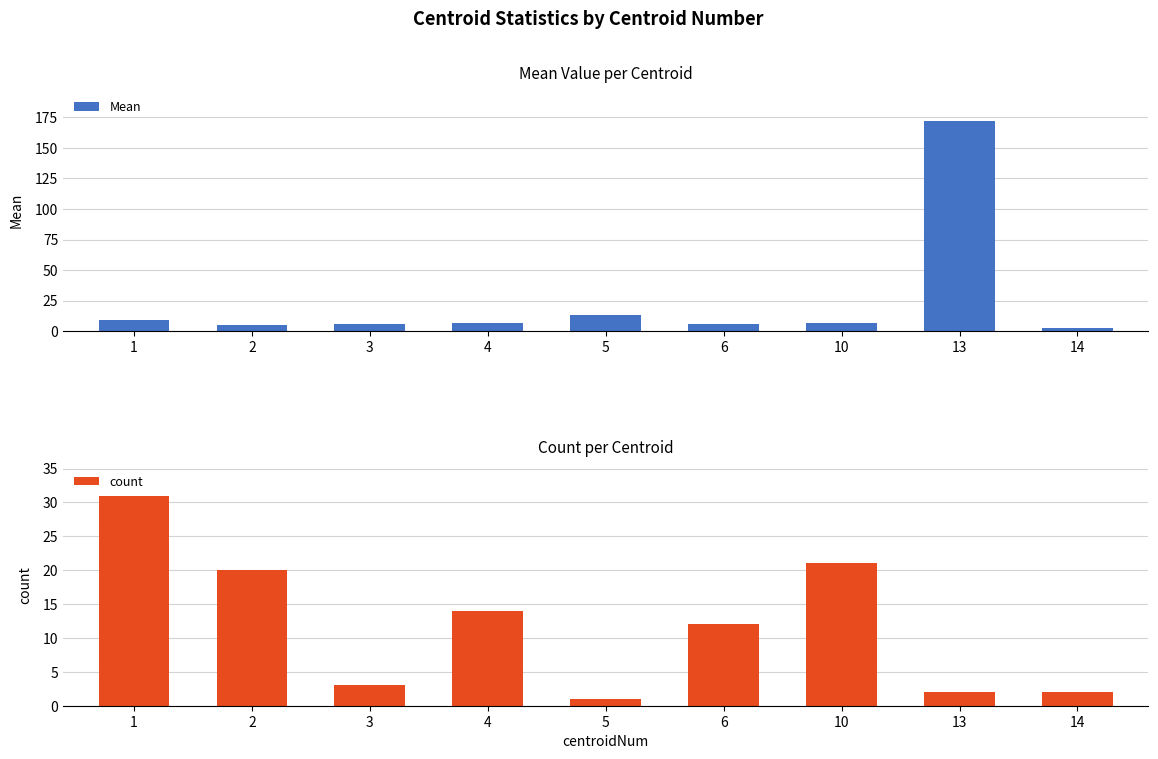

How many categories are shown in the chart?

9